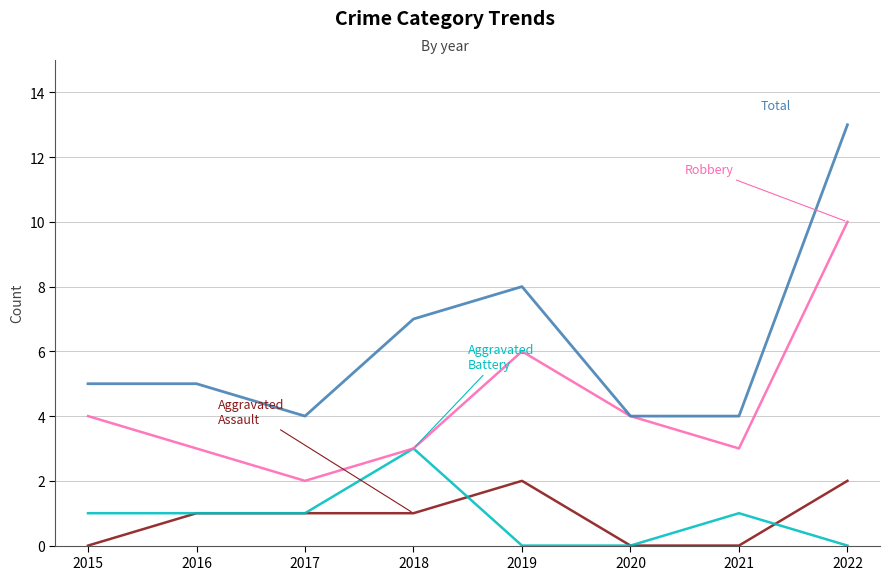

Reading right to left, extract all data points from this chart.

Aggravated Assault: 2022=2	2021=0	2020=0	2019=2	2018=1	2017=1	2016=1	2015=0
Aggravated Battery: 2022=0	2021=1	2020=0	2019=0	2018=3	2017=1	2016=1	2015=1
Robbery: 2022=10	2021=3	2020=4	2019=6	2018=3	2017=2	2016=3	2015=4
Total: 2022=13	2021=4	2020=4	2019=8	2018=7	2017=4	2016=5	2015=5